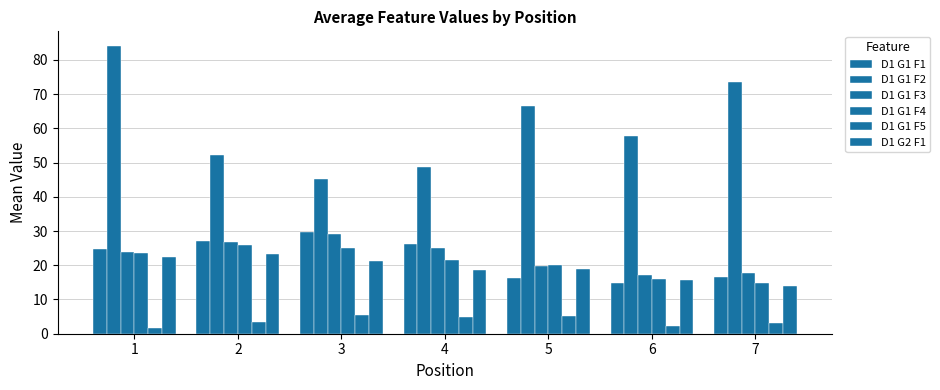

Count the number of categories in the chart.

7